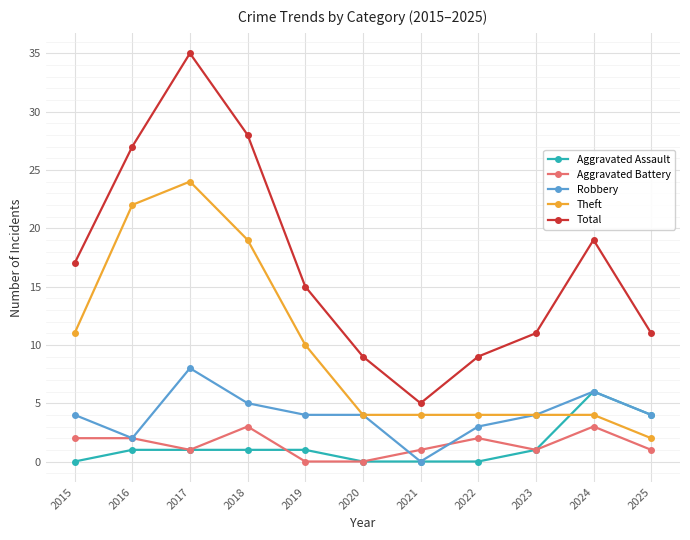

Where is the first local minimum for Robbery?

2016